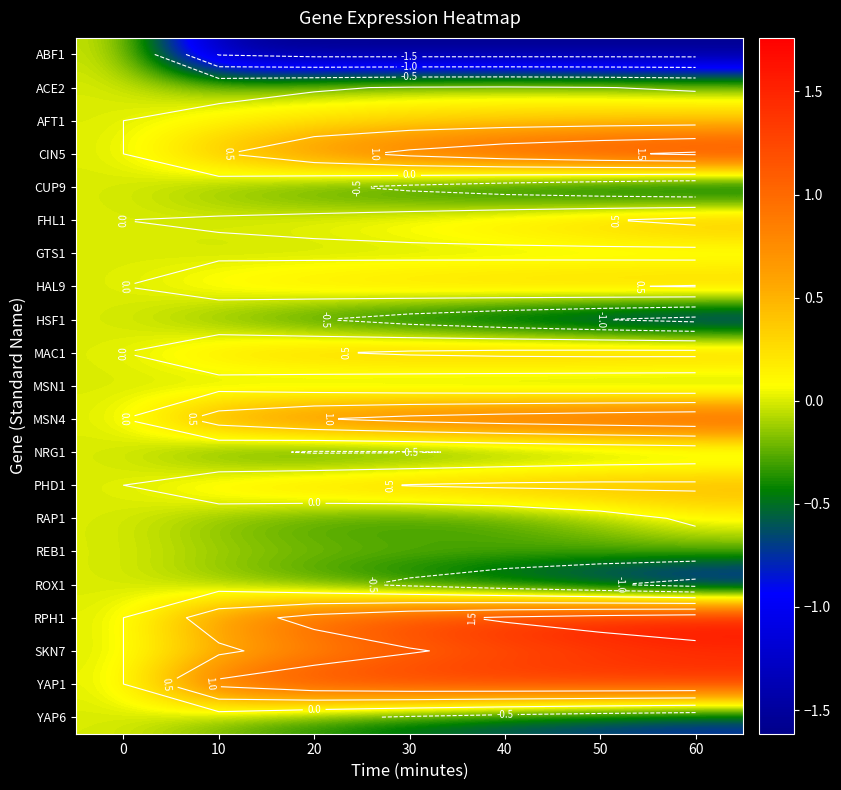

What is the difference between the highest and lowest values at 10?

2.6